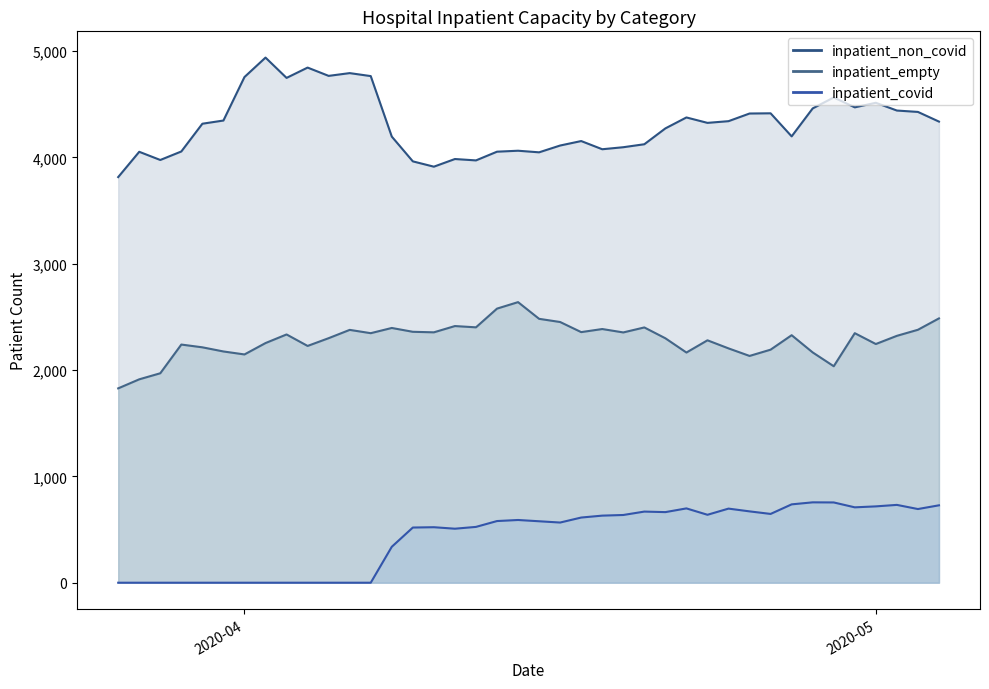

True or false: inpatient_empty_line has more than 2 points higher than both neighbors.

True